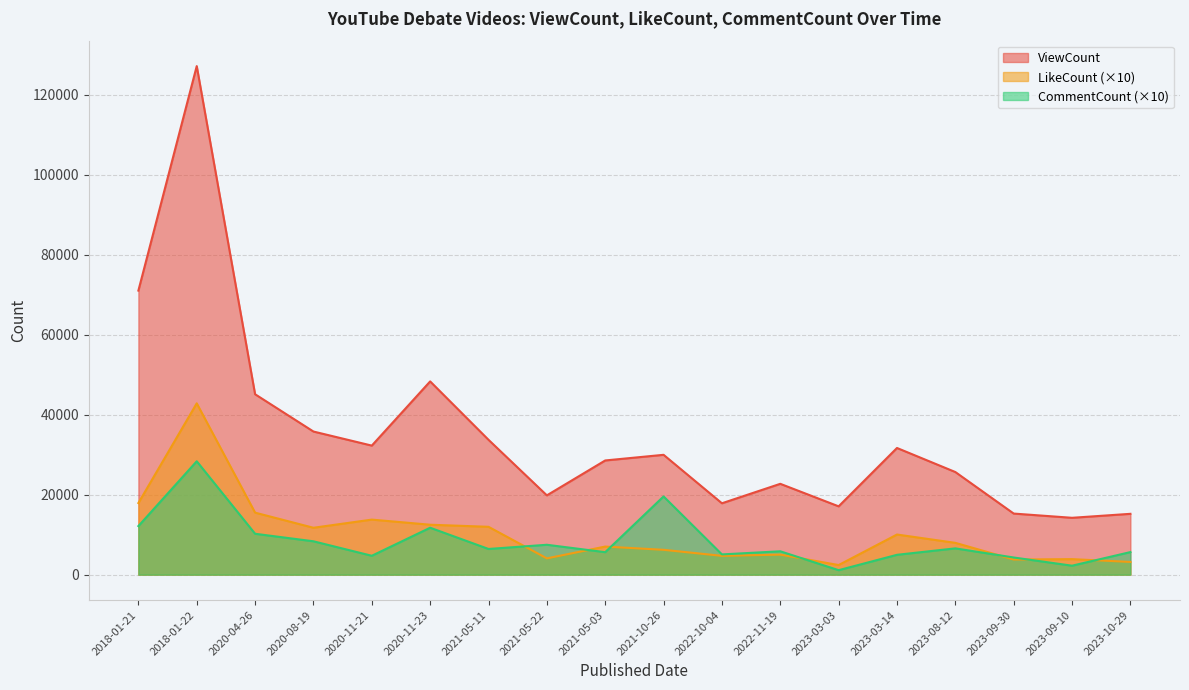

True or false: LikeCount and ViewCount cross at least once.

False